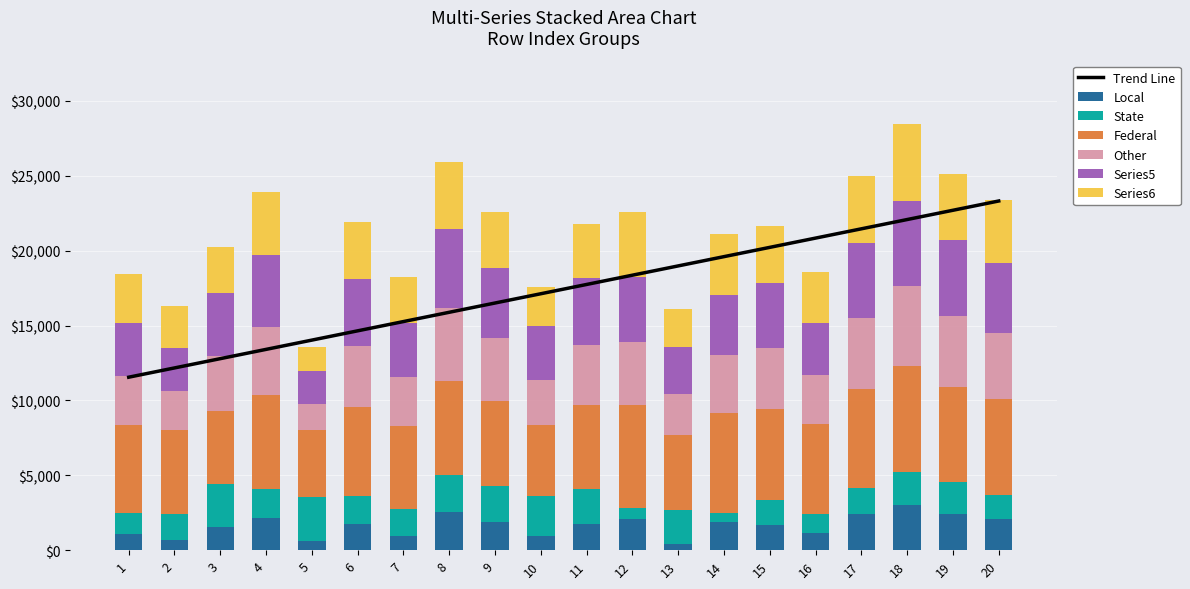

What is the maximum value for Local?

3024.9